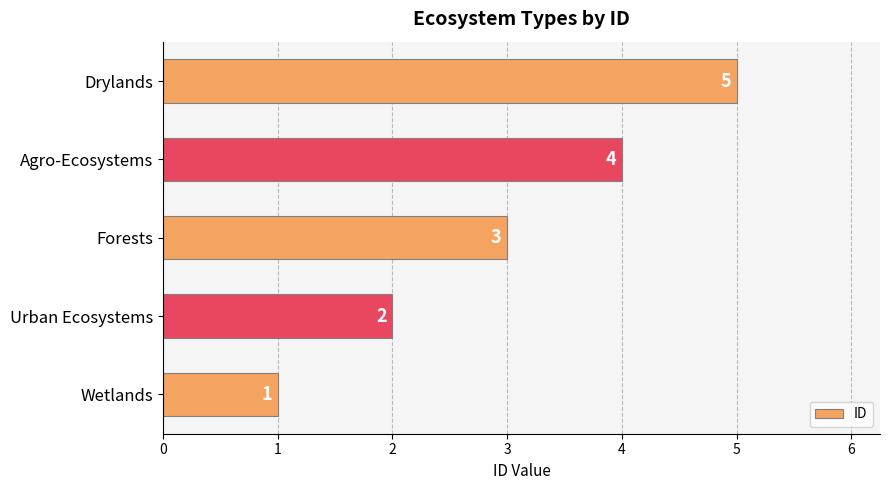

Does the chart contain stacked bars?

No